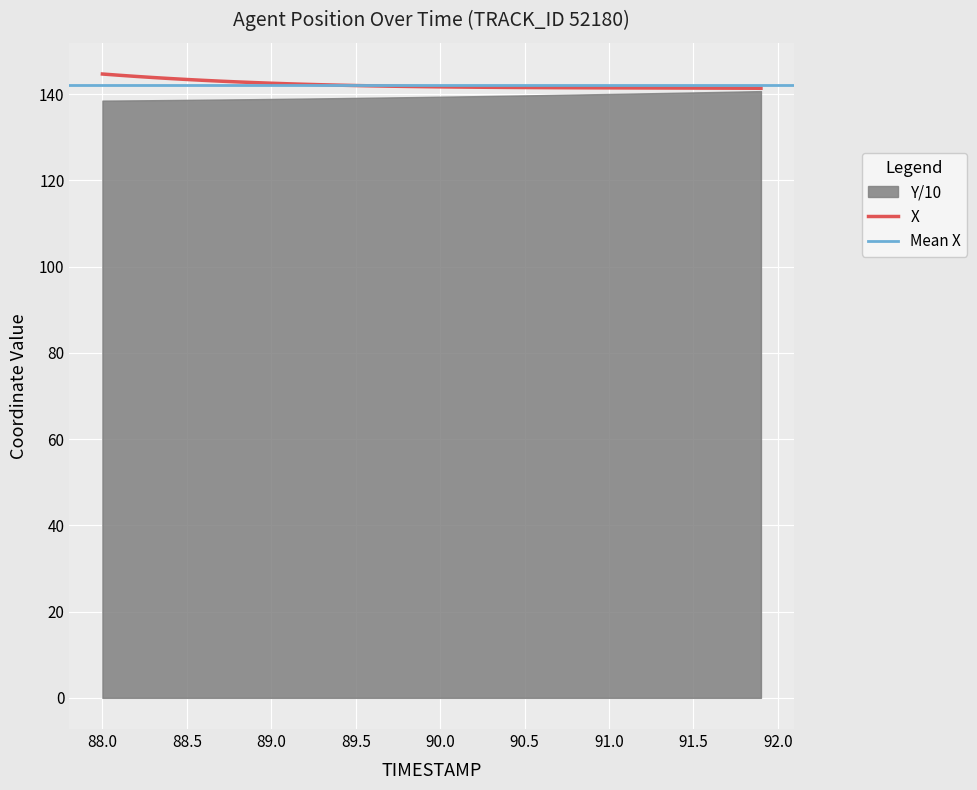

Approximately how many times larger is the value at 88.6 compared to 88.4?

1.0